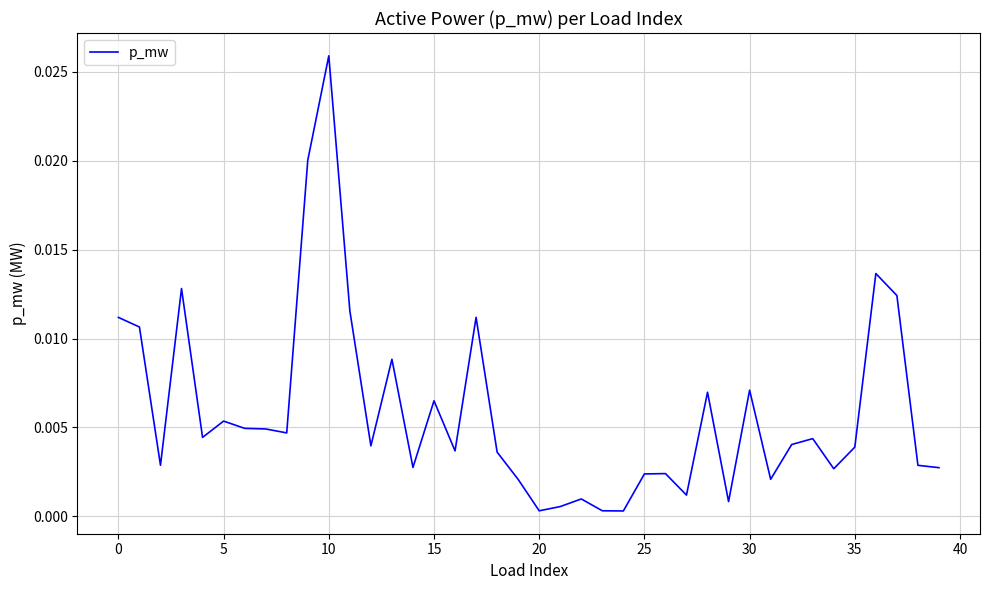

True or false: the data has more than 0 interior local peaks.

True